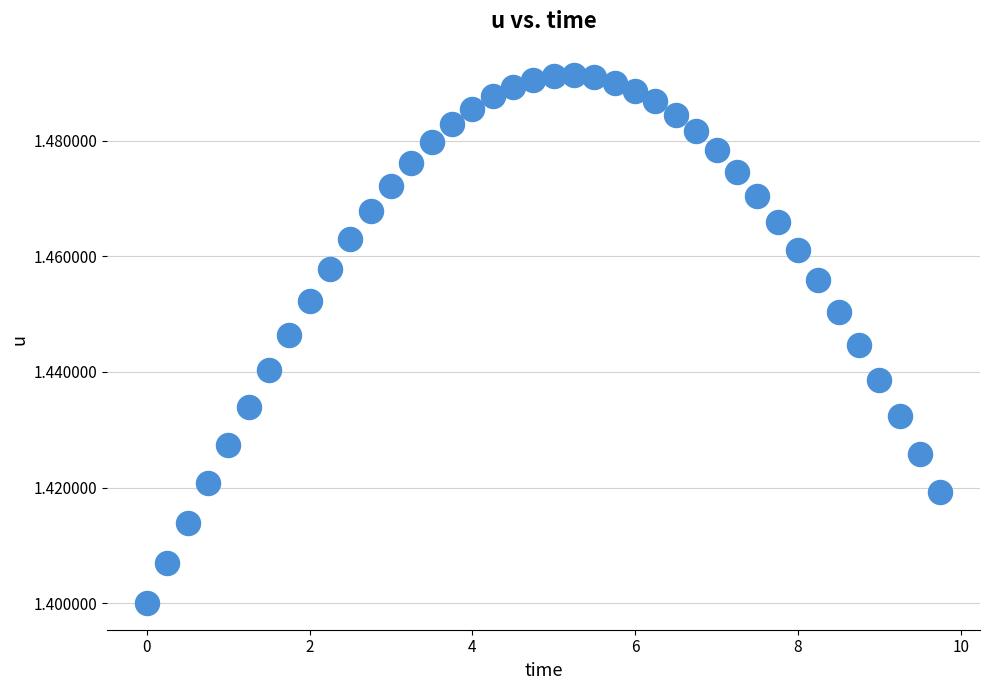

What is the range of X values (max minus min)?

9.8